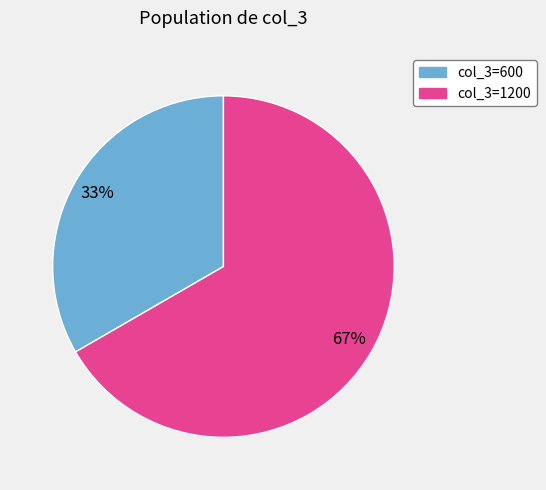

Is there a majority slice in this chart?

Yes